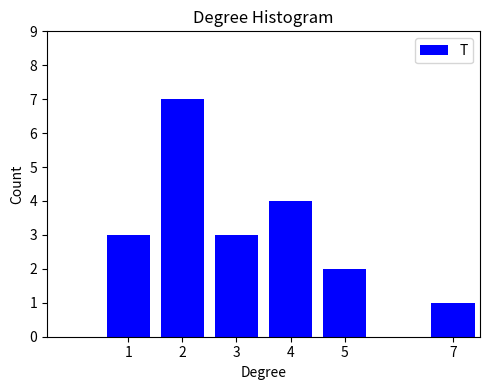

Reading left to right, what are all the values shown in this chart?

1=3	2=7	3=3	4=4	5=2	7=1